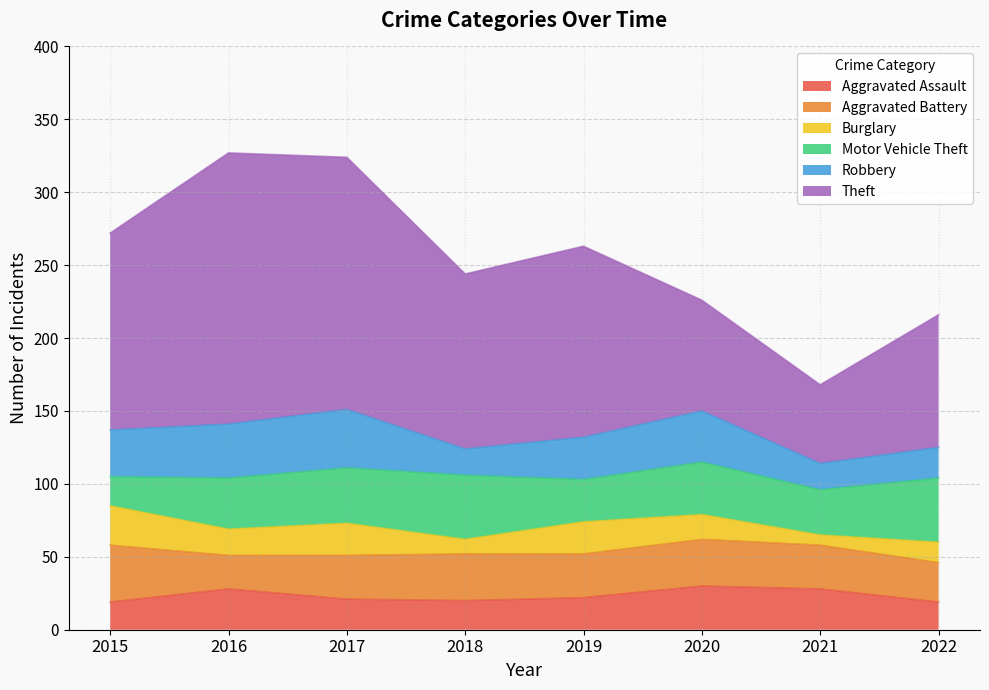

What is the total value across all series at 2016?

327